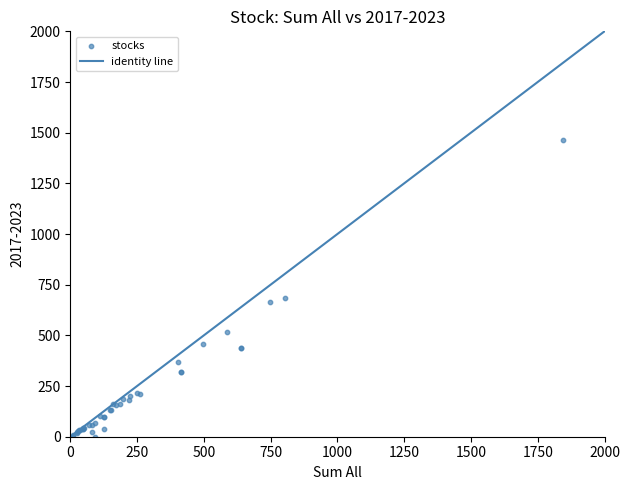

What Y value in the scatter plot is closest to 731?

686.7